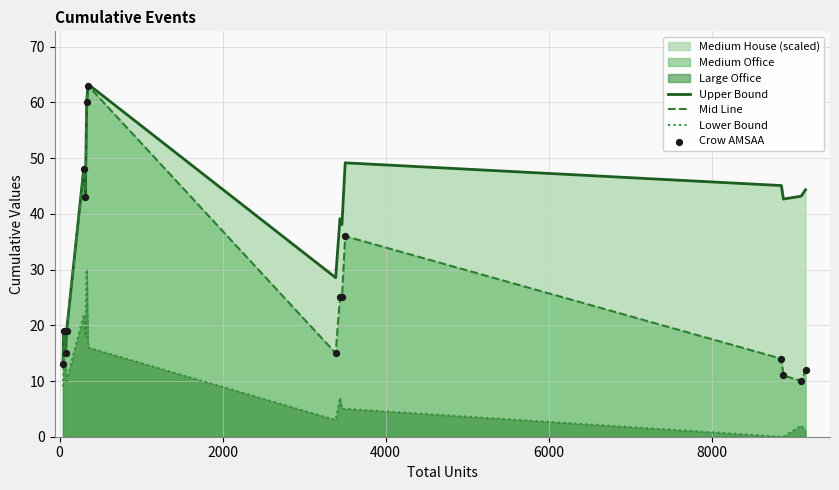

Which series contains the lowest Y value?

Lower Bound